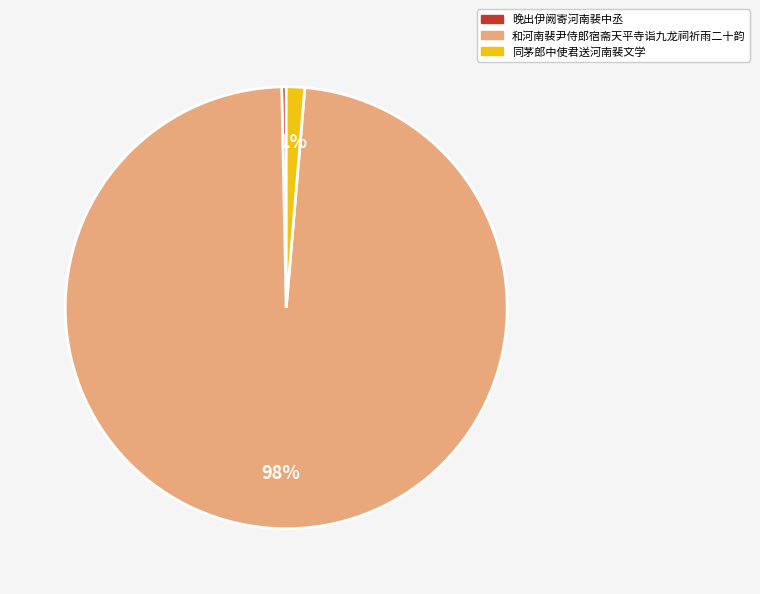

Between 同茅郎中使君送河南裴文学 and 和河南裴尹侍郎宿斋天平寺诣九龙祠祈雨二十韵, which is larger?

和河南裴尹侍郎宿斋天平寺诣九龙祠祈雨二十韵